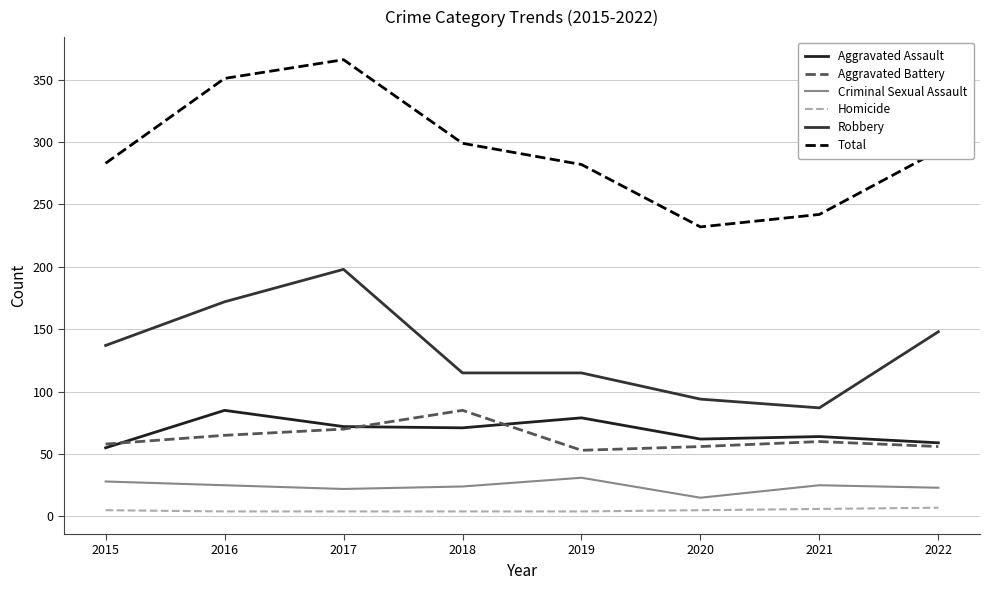

True or false: Total has a value of 232 at 2020.

True